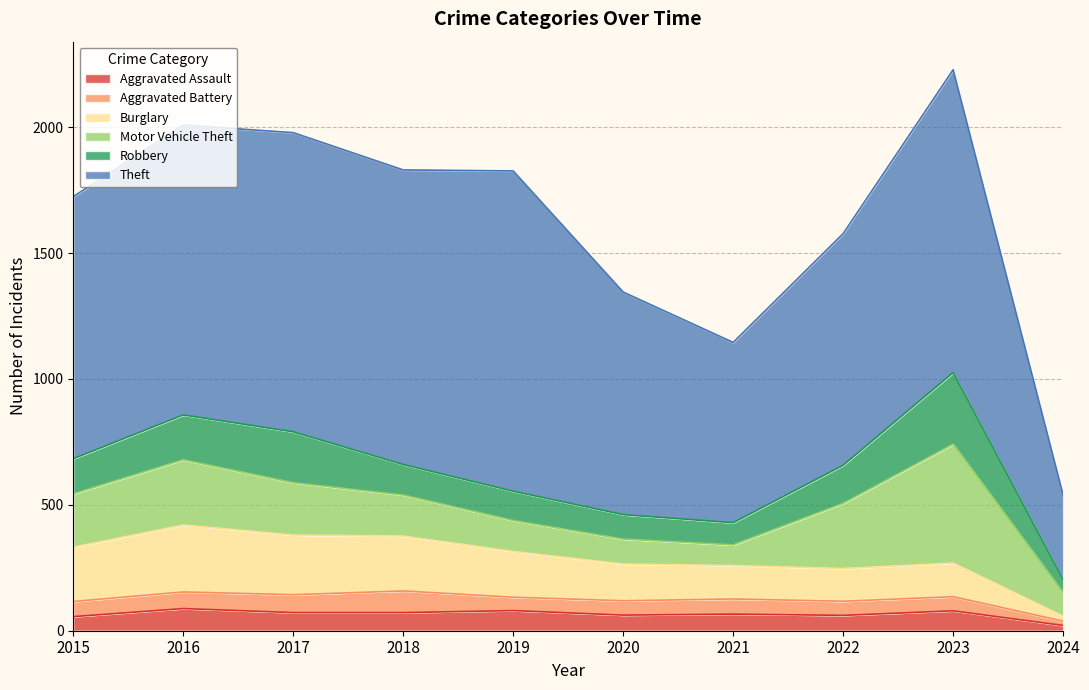

At which category is the sum across all series the highest?

2023